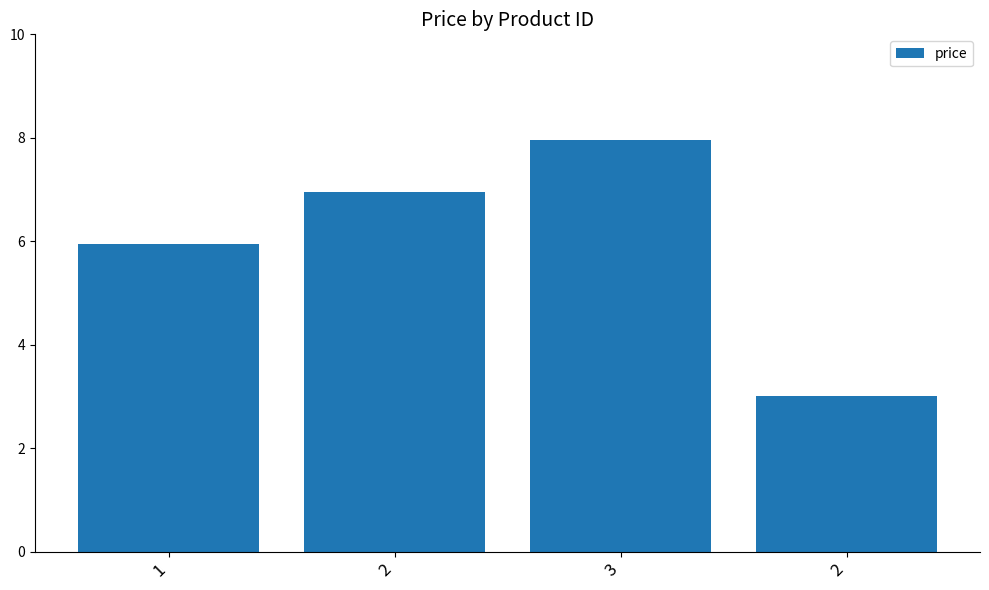

Reading left to right, transcribe all the data shown in this chart.

6.0	7.0	8.0	3.0